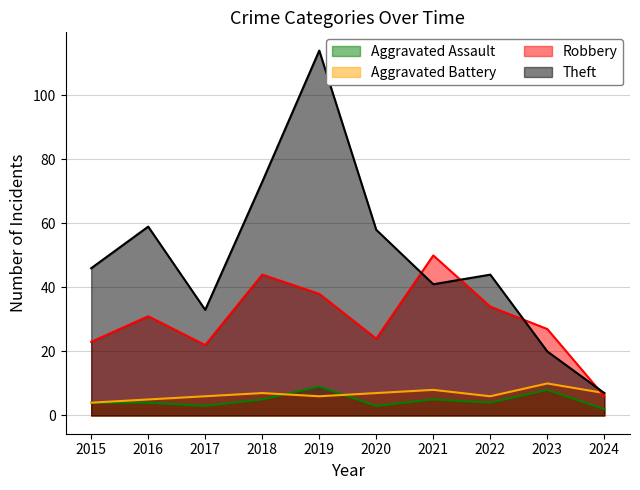

Is the value of Aggravated Assault at 2019 greater than the value of Theft at 2018?

No